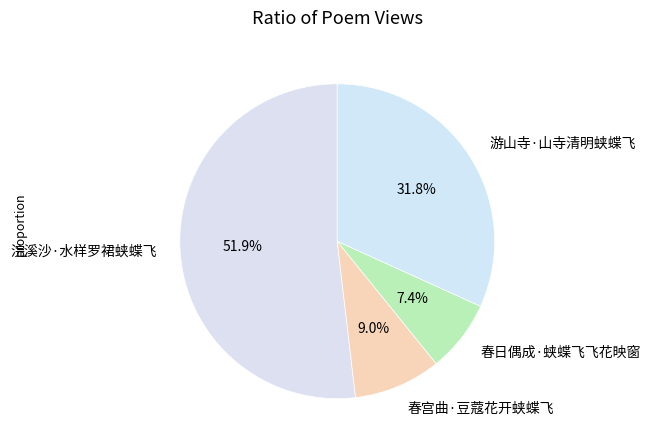

How many segments does this pie chart have?

4